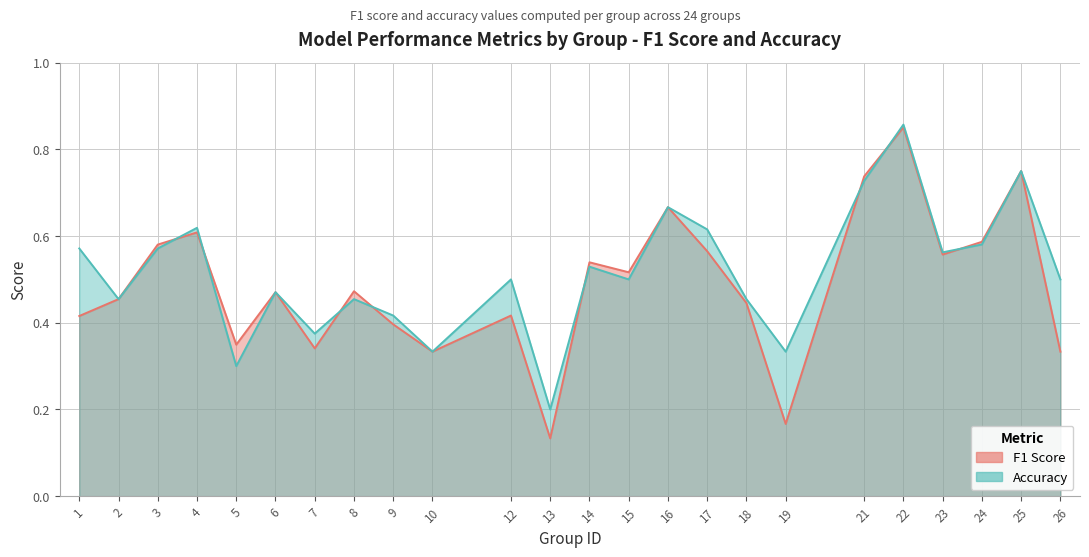

Rank the series by their average value, from highest to lowest.

accuracy, f1